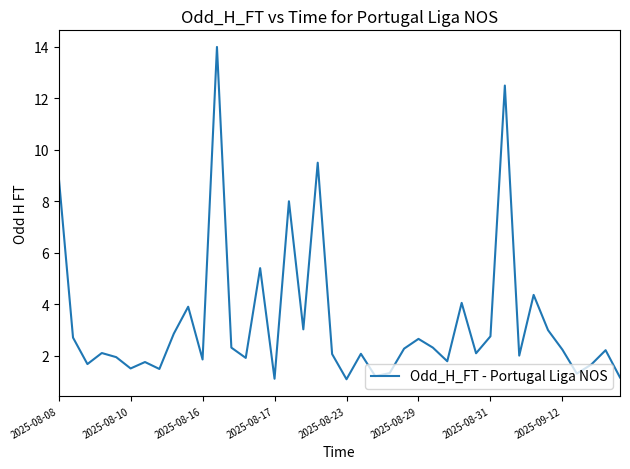

What is the difference between the maximum and minimum values?

12.9